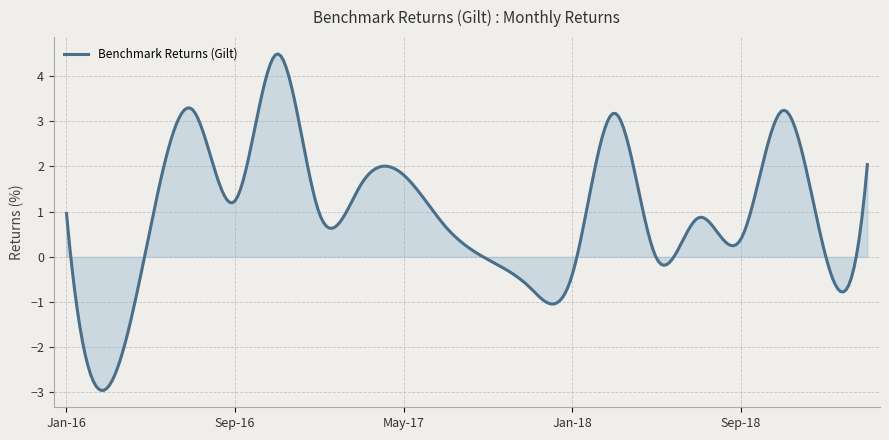

What is the smallest value displayed?

-3.0